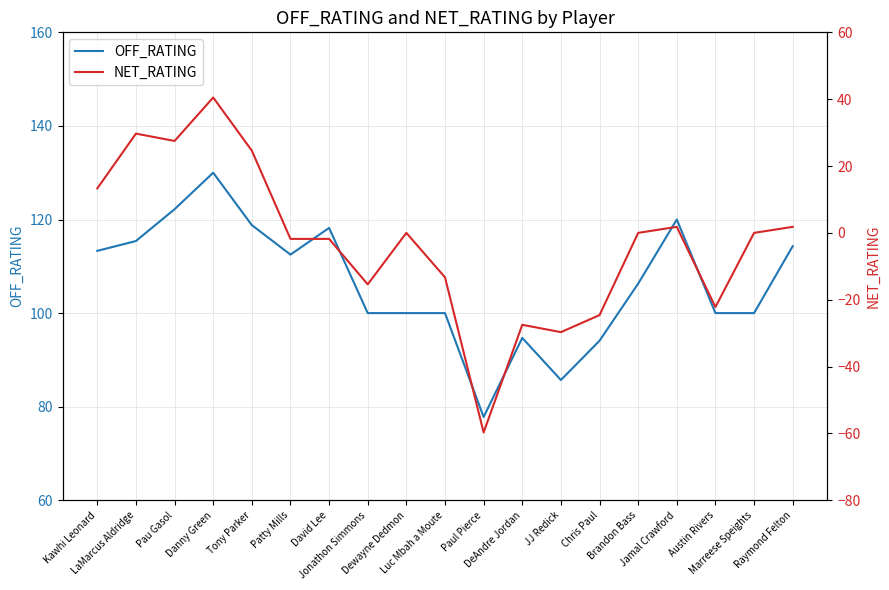

How many negative values does the NET_RATING series have?

9